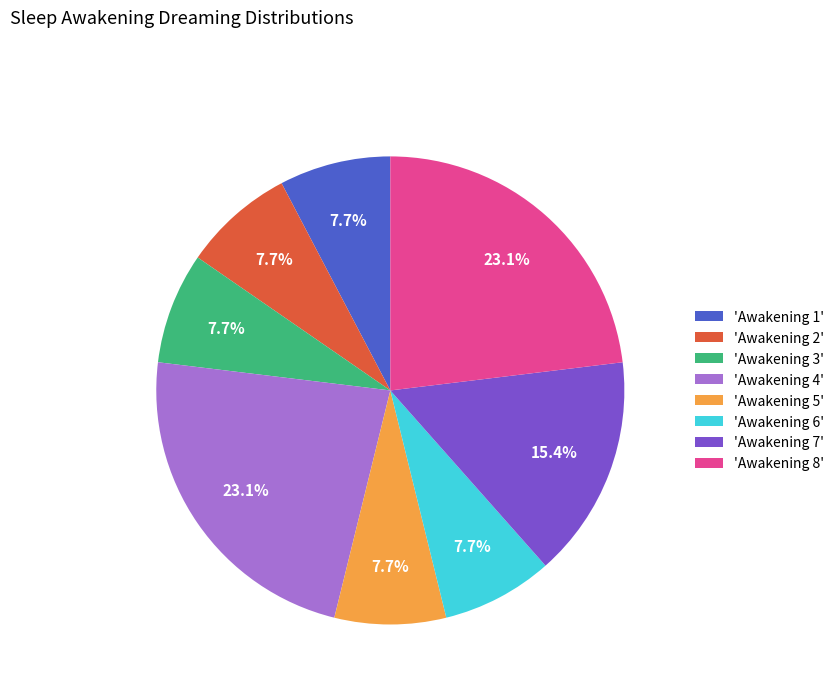

Which has a higher value, 'Awakening 4' or 'Awakening 5'?

'Awakening 4'